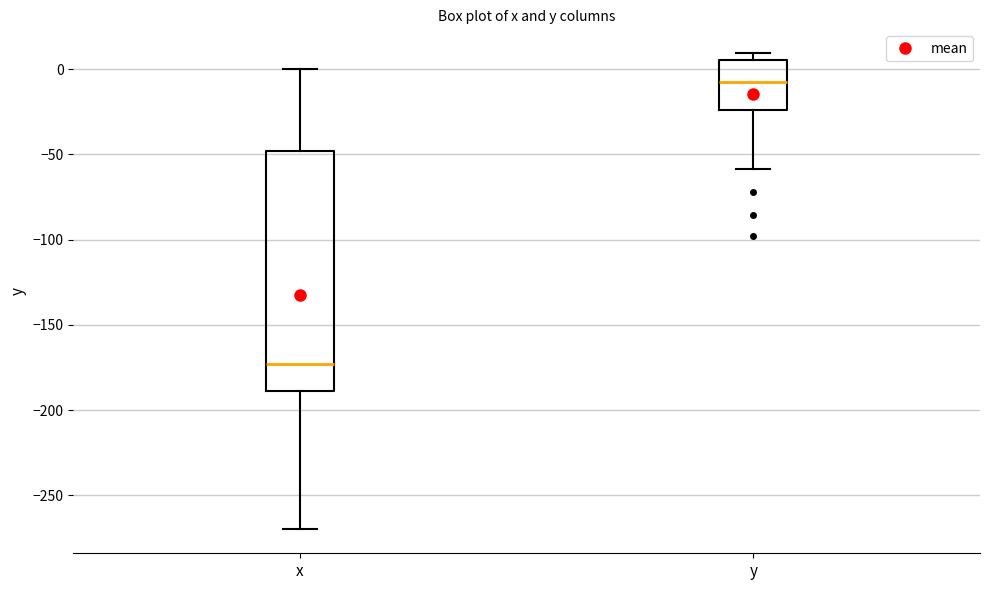

Reading left to right, transcribe this box plot: for each box, give where its median line is, the range the box spans, and where its two whiskers end, as read against the y-axis. The values are not printed on the chart, so give them approximately, as read against the axis.

x: median -175, box -190 to -50, whiskers -270 to 0
y: median -5, box -25 to 5, whiskers -60 to 10